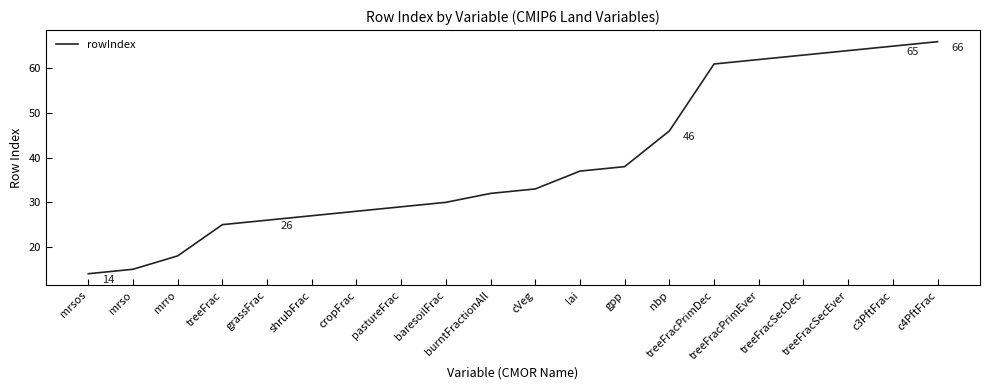

Rank the categories by value from highest to lowest.

c4PftFrac, c3PftFrac, treeFracSecEver, treeFracSecDec, treeFracPrimEver, treeFracPrimDec, nbp, gpp, lai, cVeg, burntFractionAll, baresoilFrac, pastureFrac, cropFrac, shrubFrac, grassFrac, treeFrac, mrro, mrso, mrsos